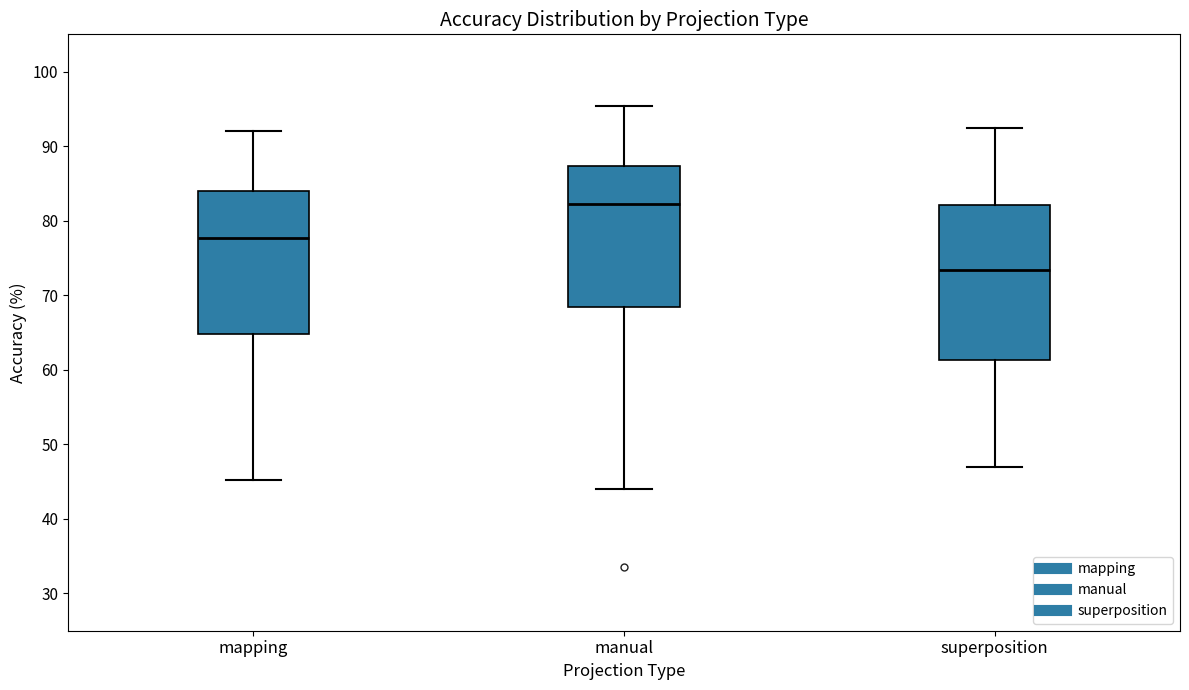

Reading left to right, transcribe this box plot: for each box, give where its median line is, the range the box spans, and where its two whiskers end, as read against the y-axis. The values are not printed on the chart, so give them approximately, as read against the axis.

mapping: median 78, box 65 to 84, whiskers 45 to 92
manual: median 82, box 68 to 87, whiskers 44 to 95
superposition: median 73, box 61 to 82, whiskers 47 to 92